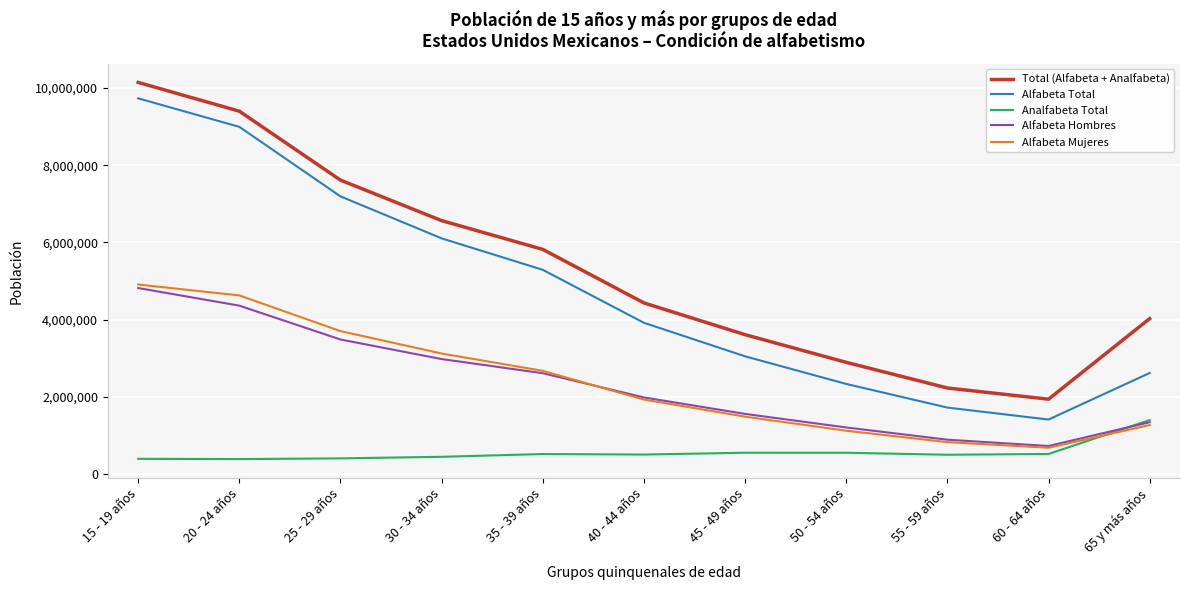

What is the maximum value shown in the chart?

10142071